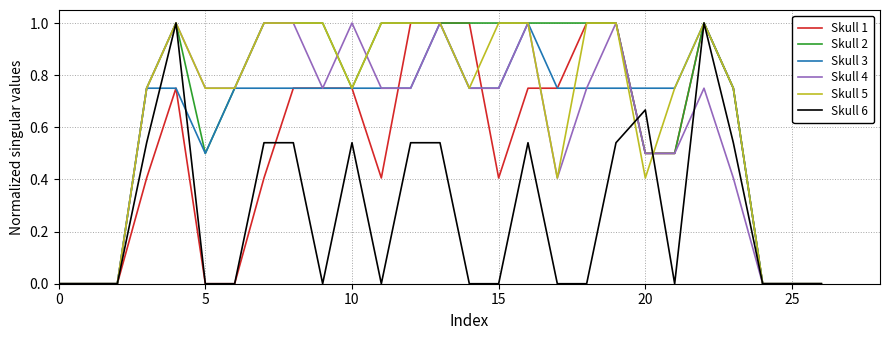

What is the maximum value shown in the chart?

1.0